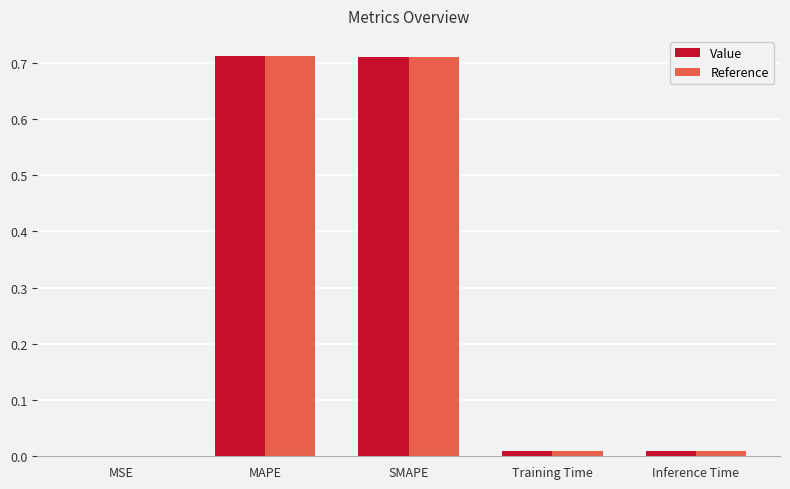

Count the number of categories in the chart.

5